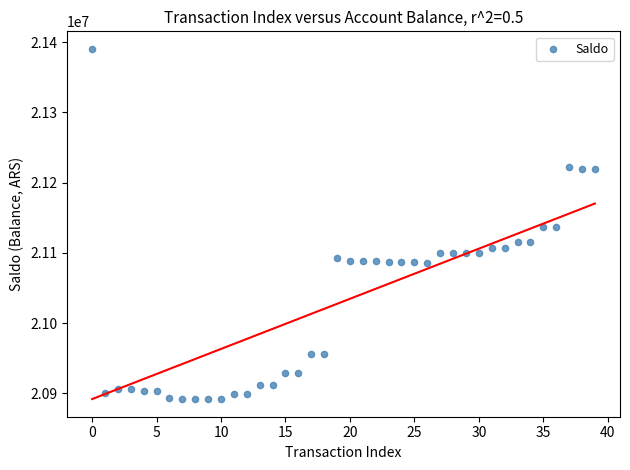

What is the range of Y values (max minus min)?

498787.5